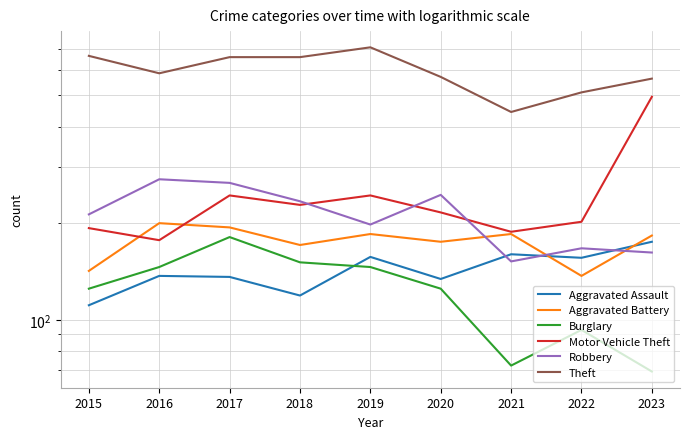

What is the sum of the Aggravated Assault values at 2015 and 2016?

248